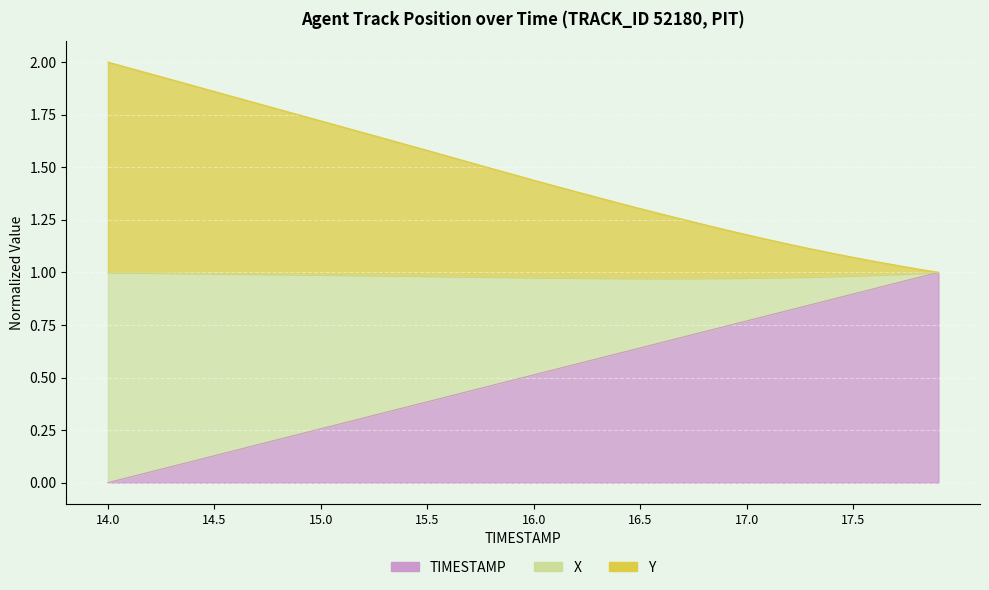

At which category is the sum across all series the highest?

14.0